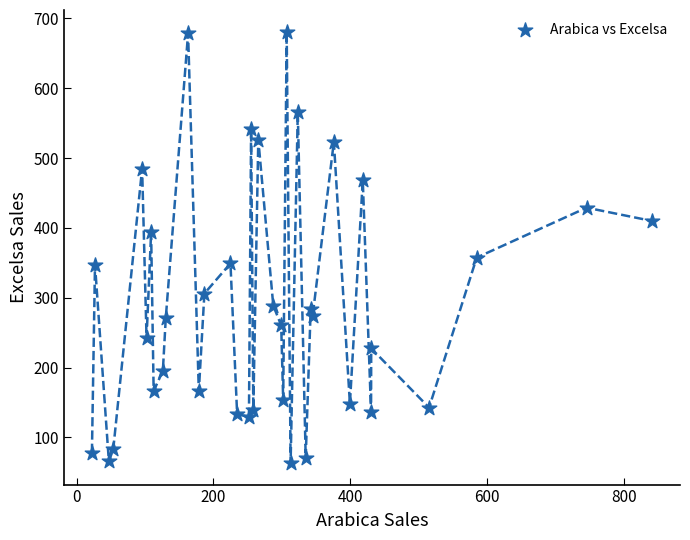

What is the range of X values (max minus min)?

818.4